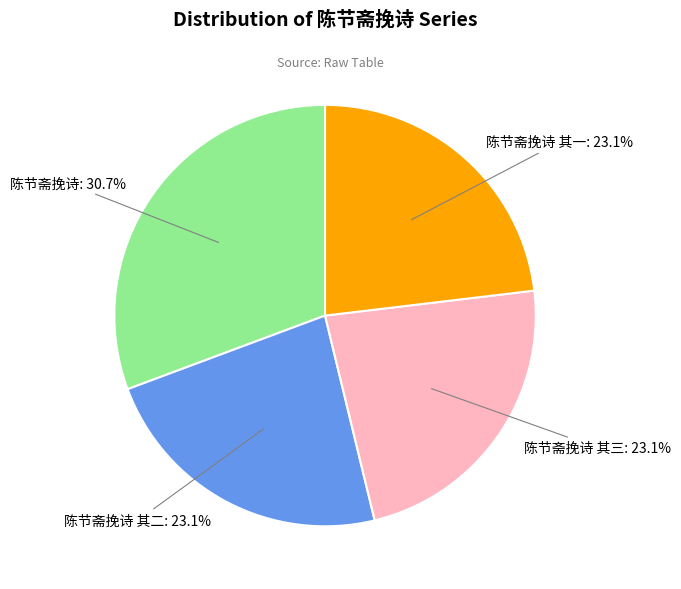

How many slices are in this pie chart?

4